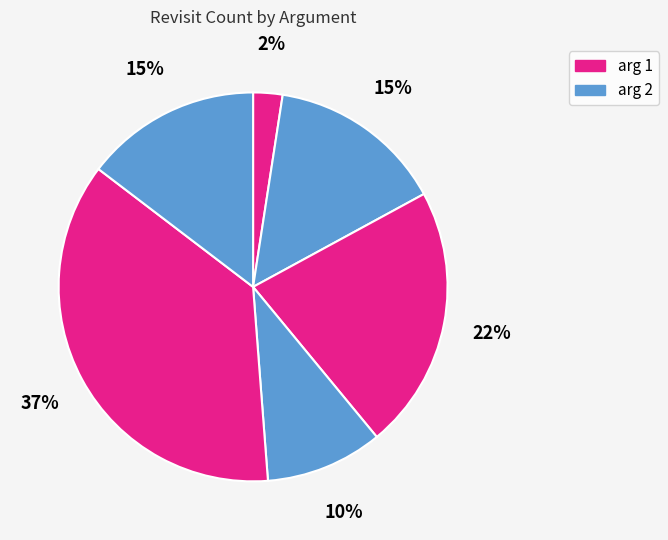

To the nearest percent, what is the average slice percentage?

17%